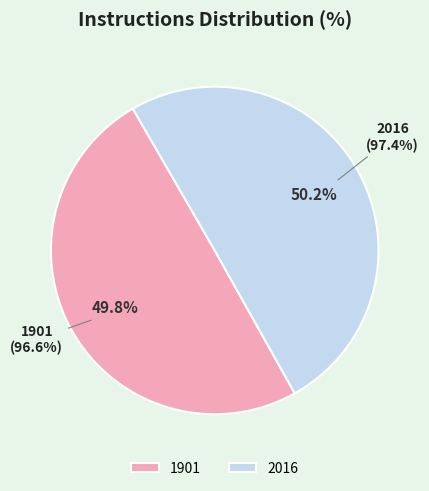

Is the sum of 2016 and 1901 greater than half?

Yes